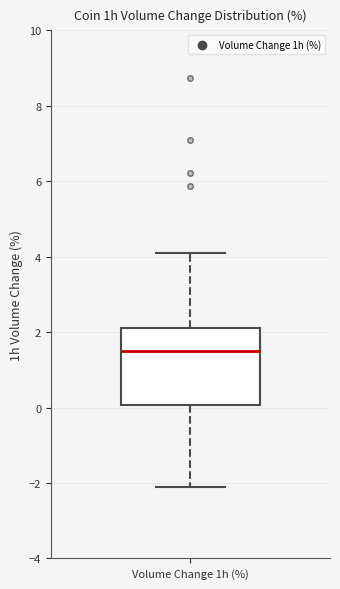

Where is the upper edge of the box for Volume Change 1h (%) on the y-axis? The values are not printed on the chart, so give them approximately, as read against the axis.

2.2